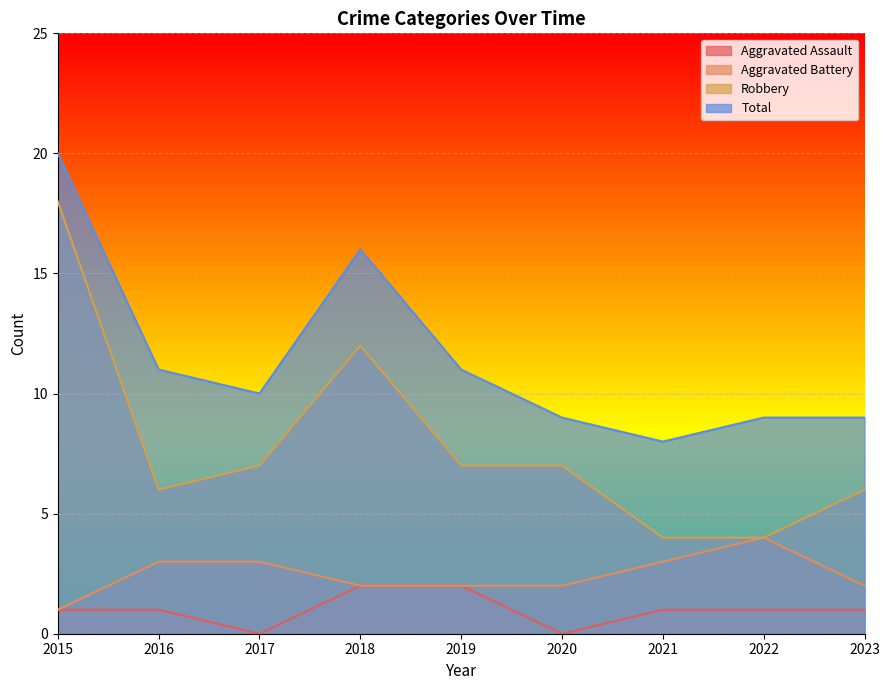

At which label does Total reach its peak?

2015